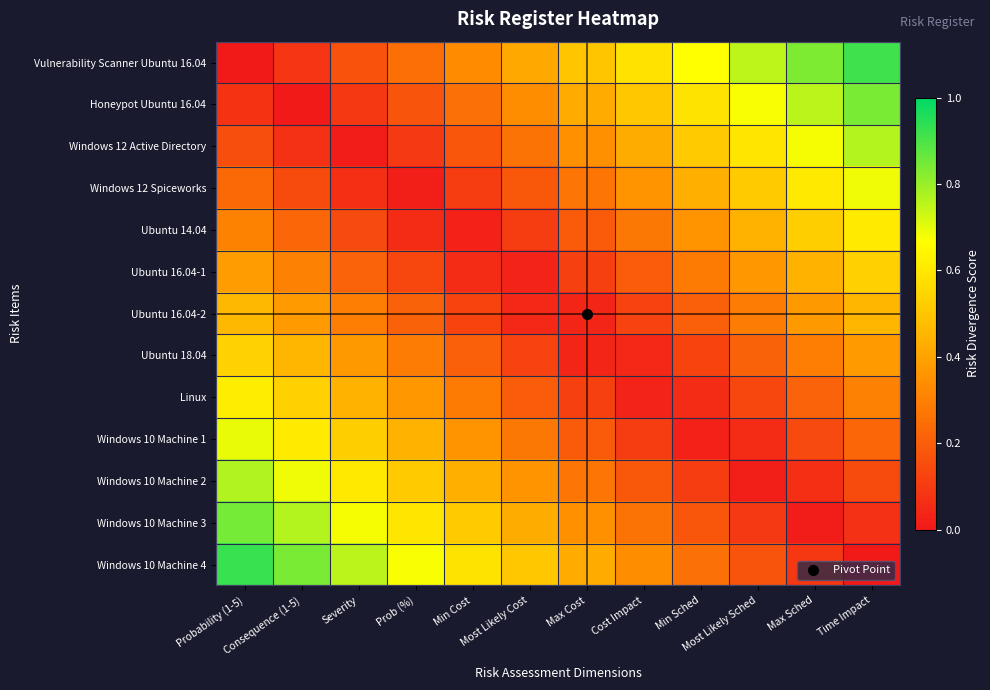

Count the number of categories in the chart.

12